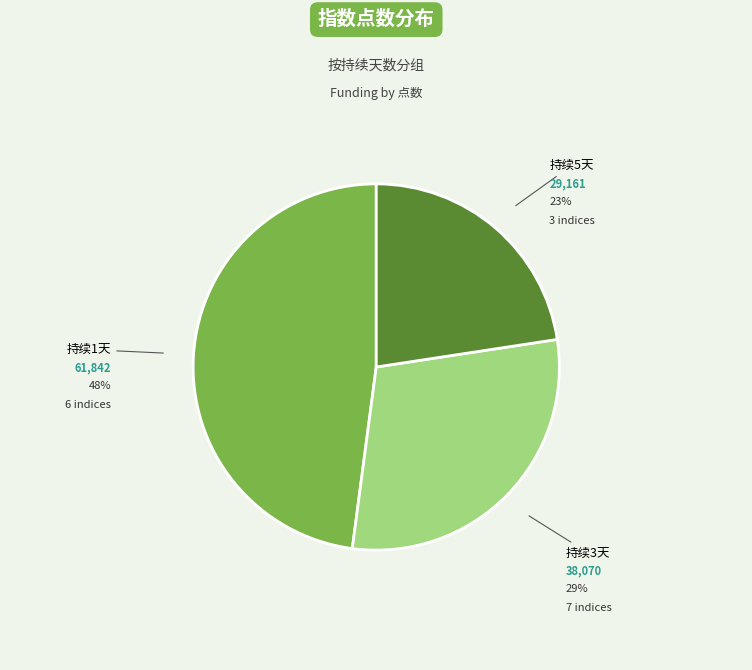

Is there any slice that represents more than half of the pie?

No